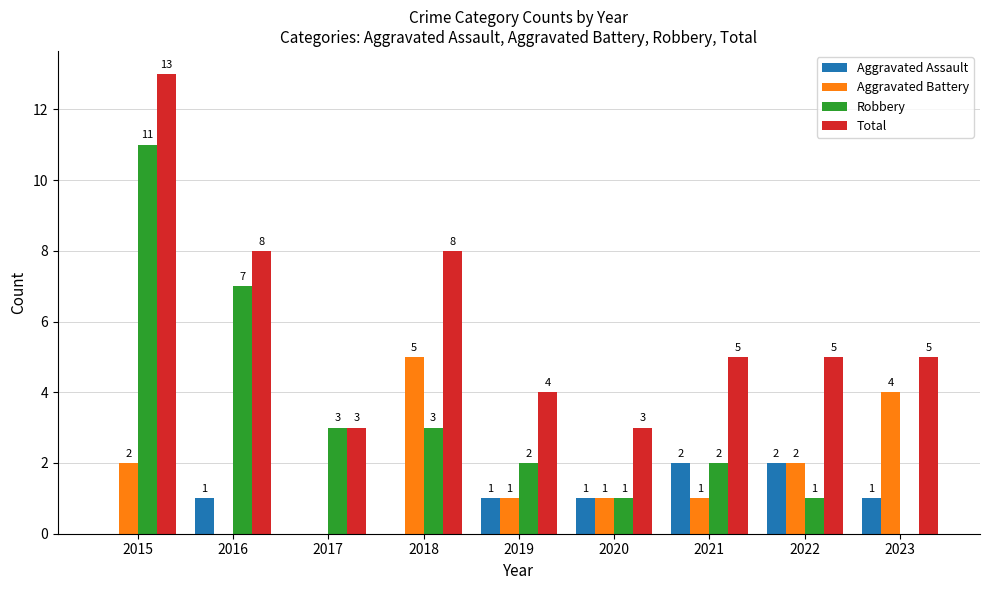

Which series has the largest total across all categories?

Total